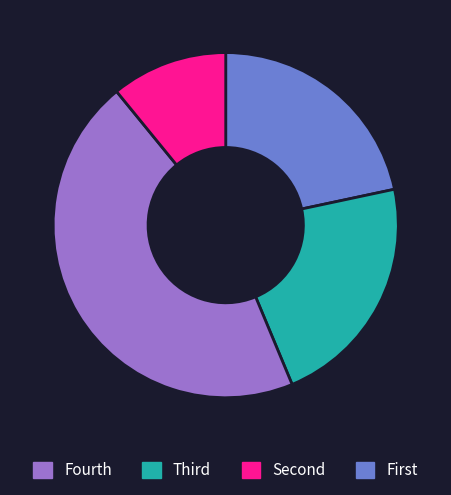

How many slices are in this pie chart?

4